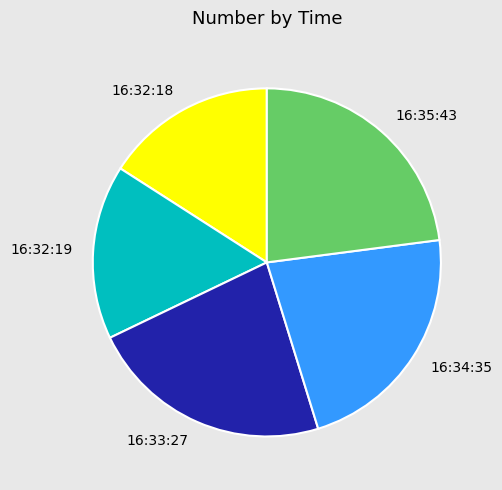

How many segments does this pie chart have?

5